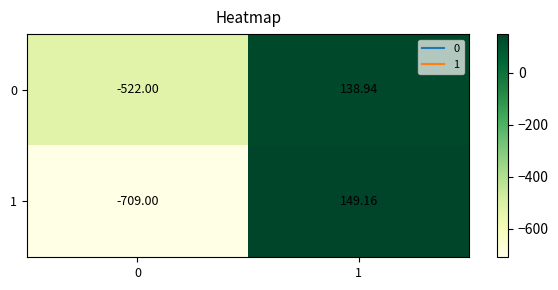

Which series has the largest range (max minus min)?

1